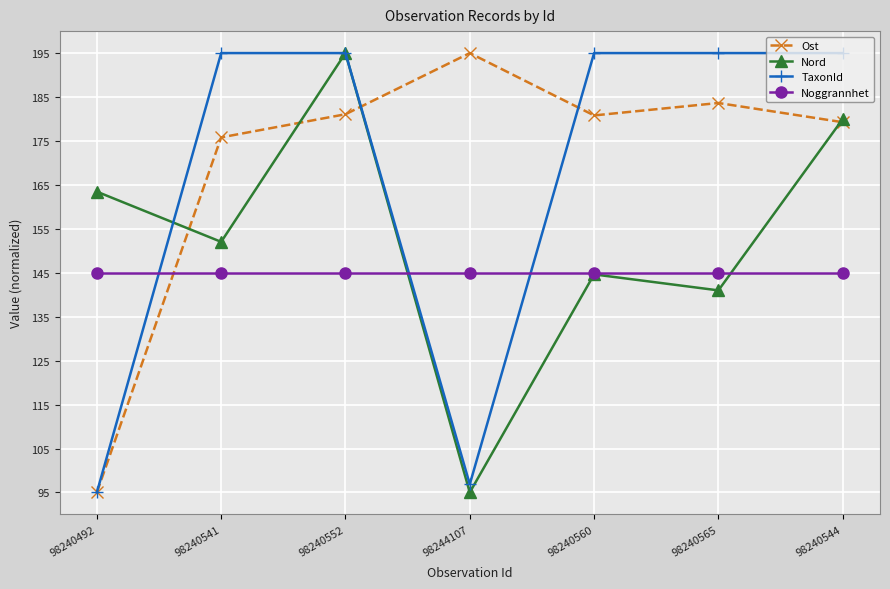

Between 98240552 and 98244107, which series saw the biggest shift?

Nord